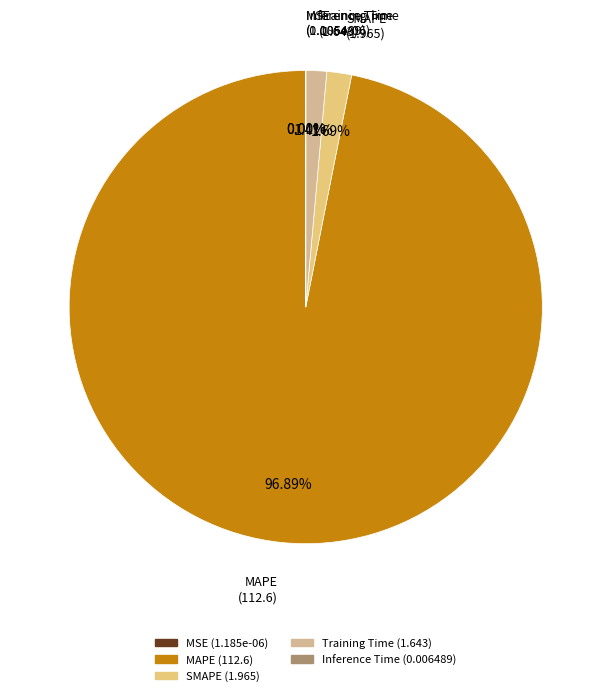

To the nearest percent, what is the average slice percentage?

20%